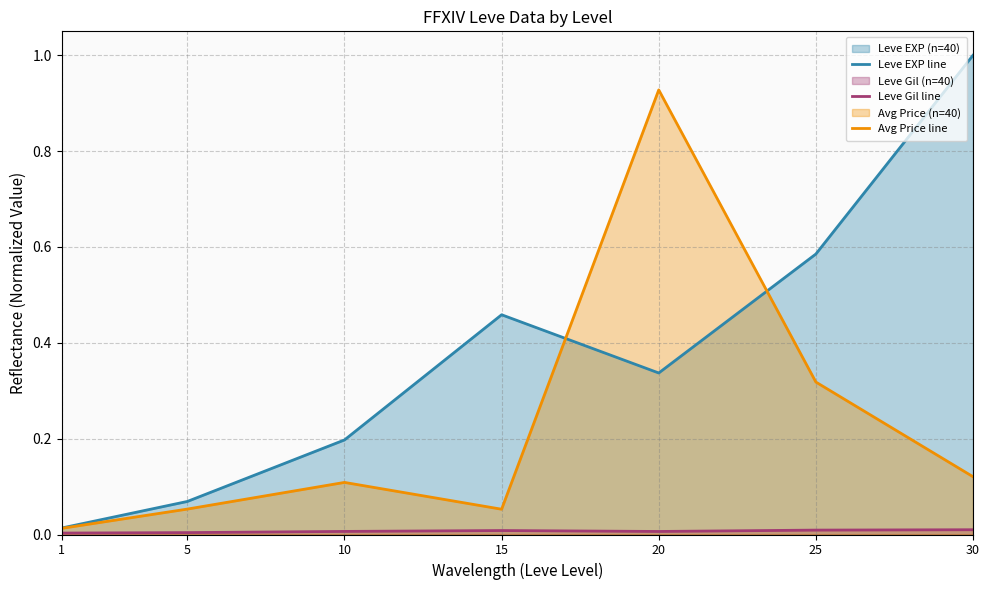

In Avg Price line, how many points are higher than both neighbors (excluding endpoints)?

2